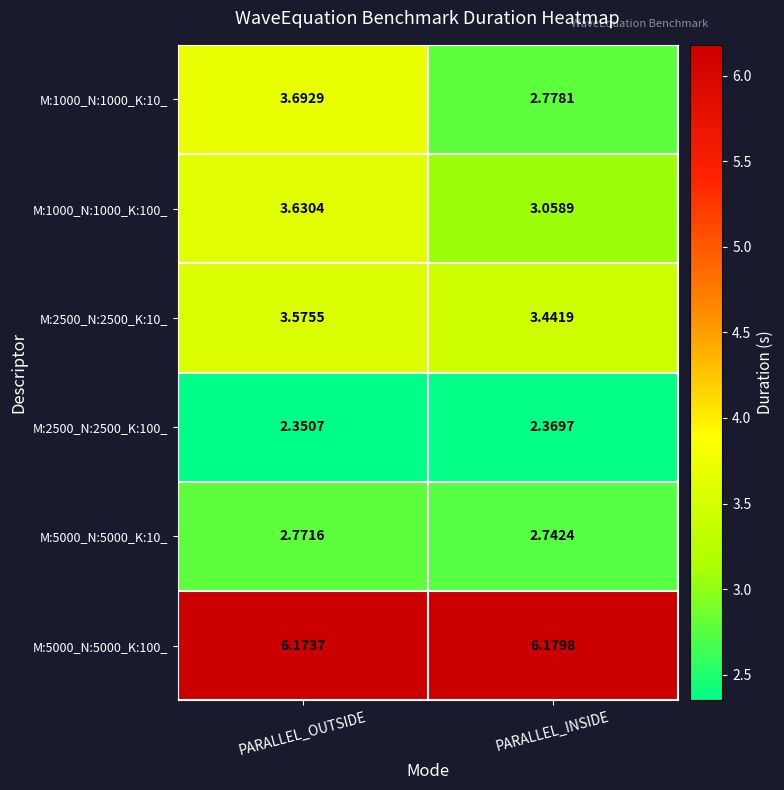

Which category has the lowest value in the M:5000_N:5000_K:10_ series?

PARALLEL_INSIDE